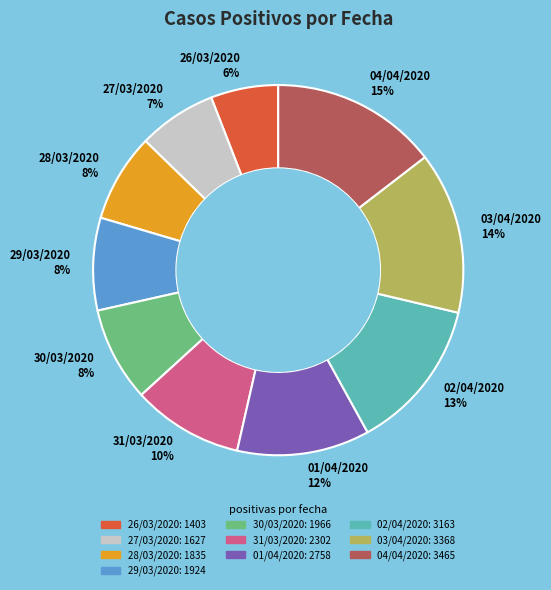

To the nearest percent, what is the average slice percentage?

10%